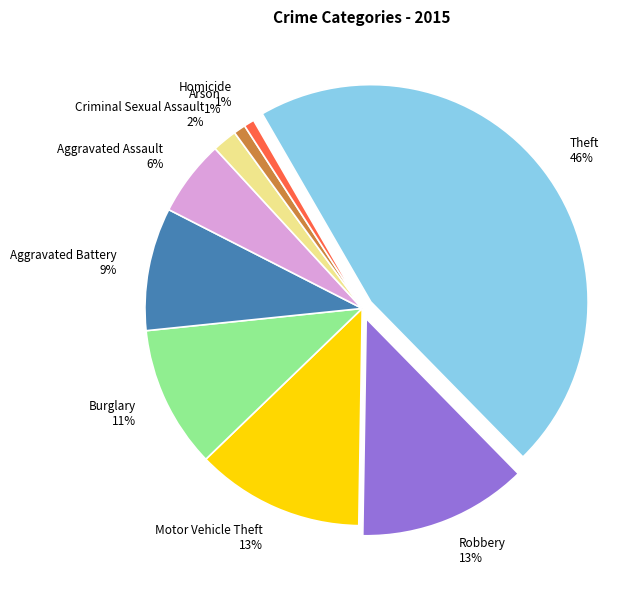

The Aggravated Battery slice represents 1% of the pie. True or false?

False